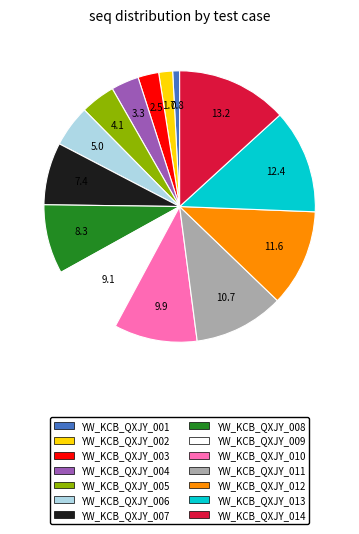

How many slices are in this pie chart?

14